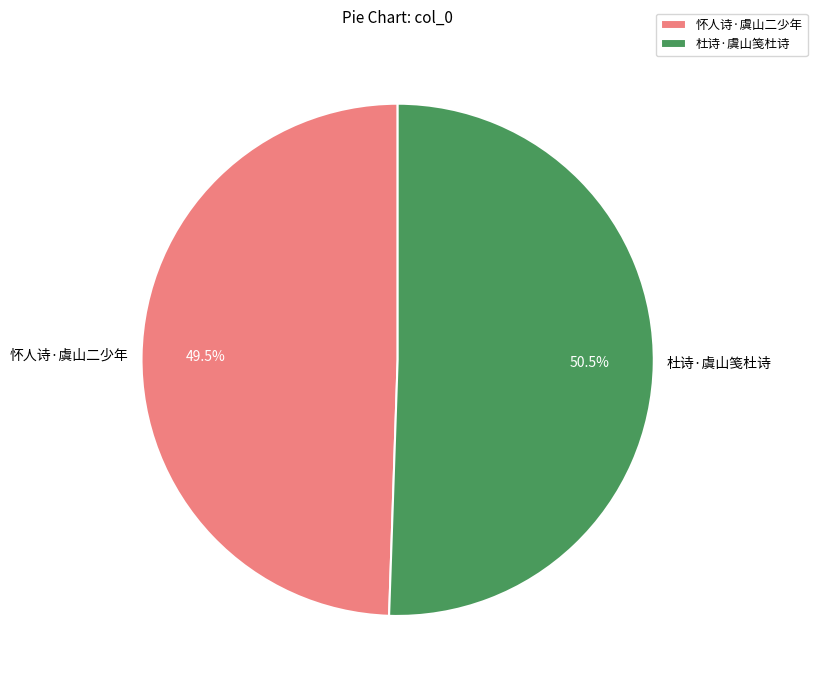

Which category has the smallest portion of the pie?

怀人诗·虞山二少年